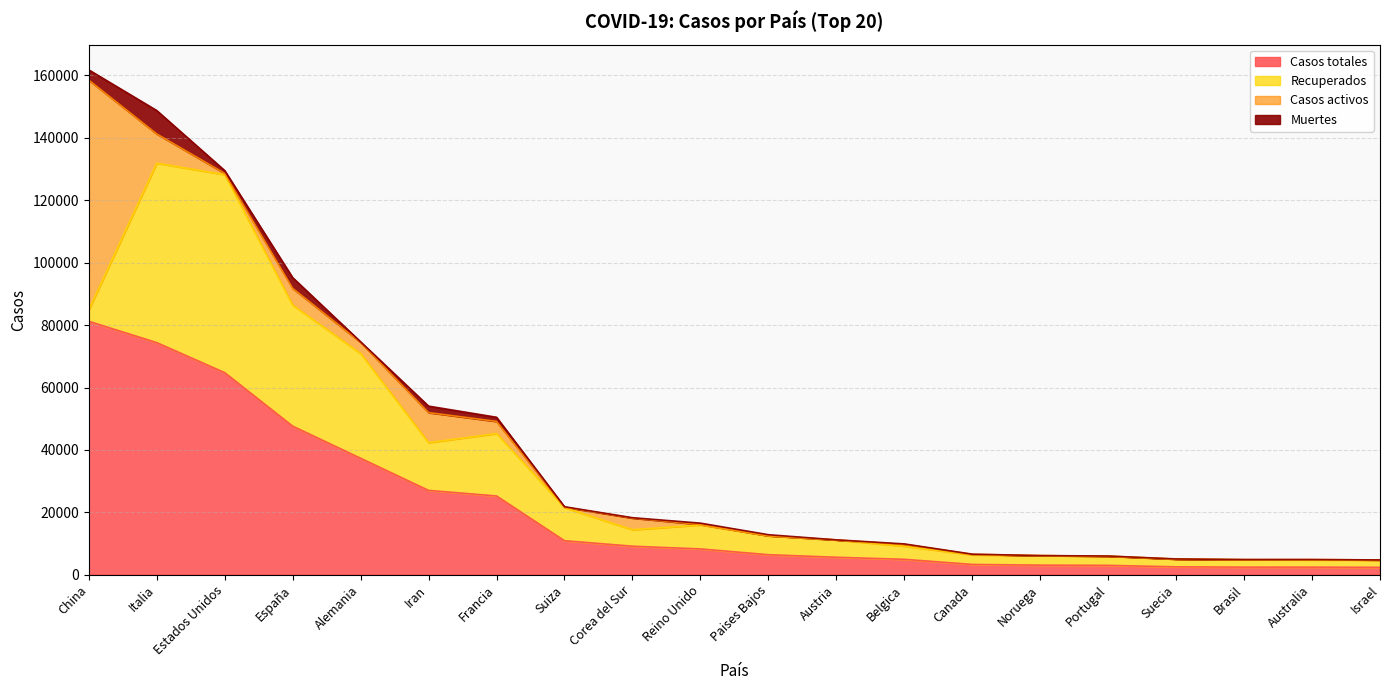

What are all the series names shown in the legend?

Casos totales, Recuperados, Casos activos, Muertes